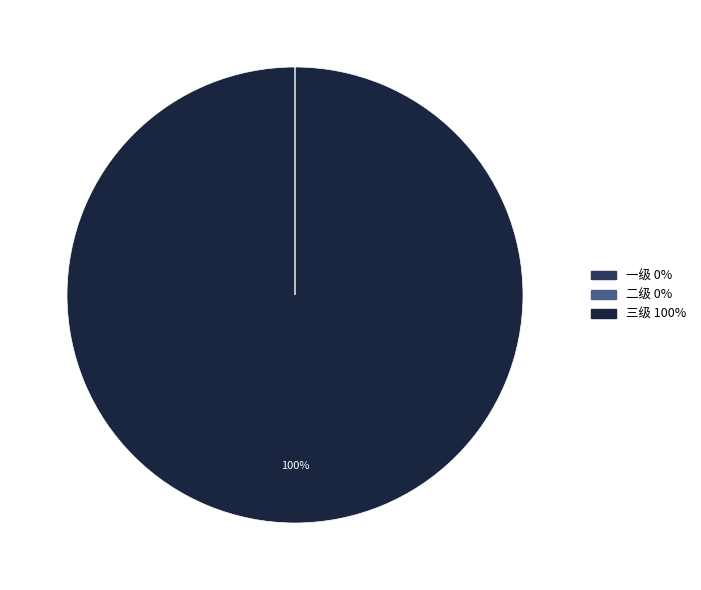

Which category has the biggest portion of the pie?

三级